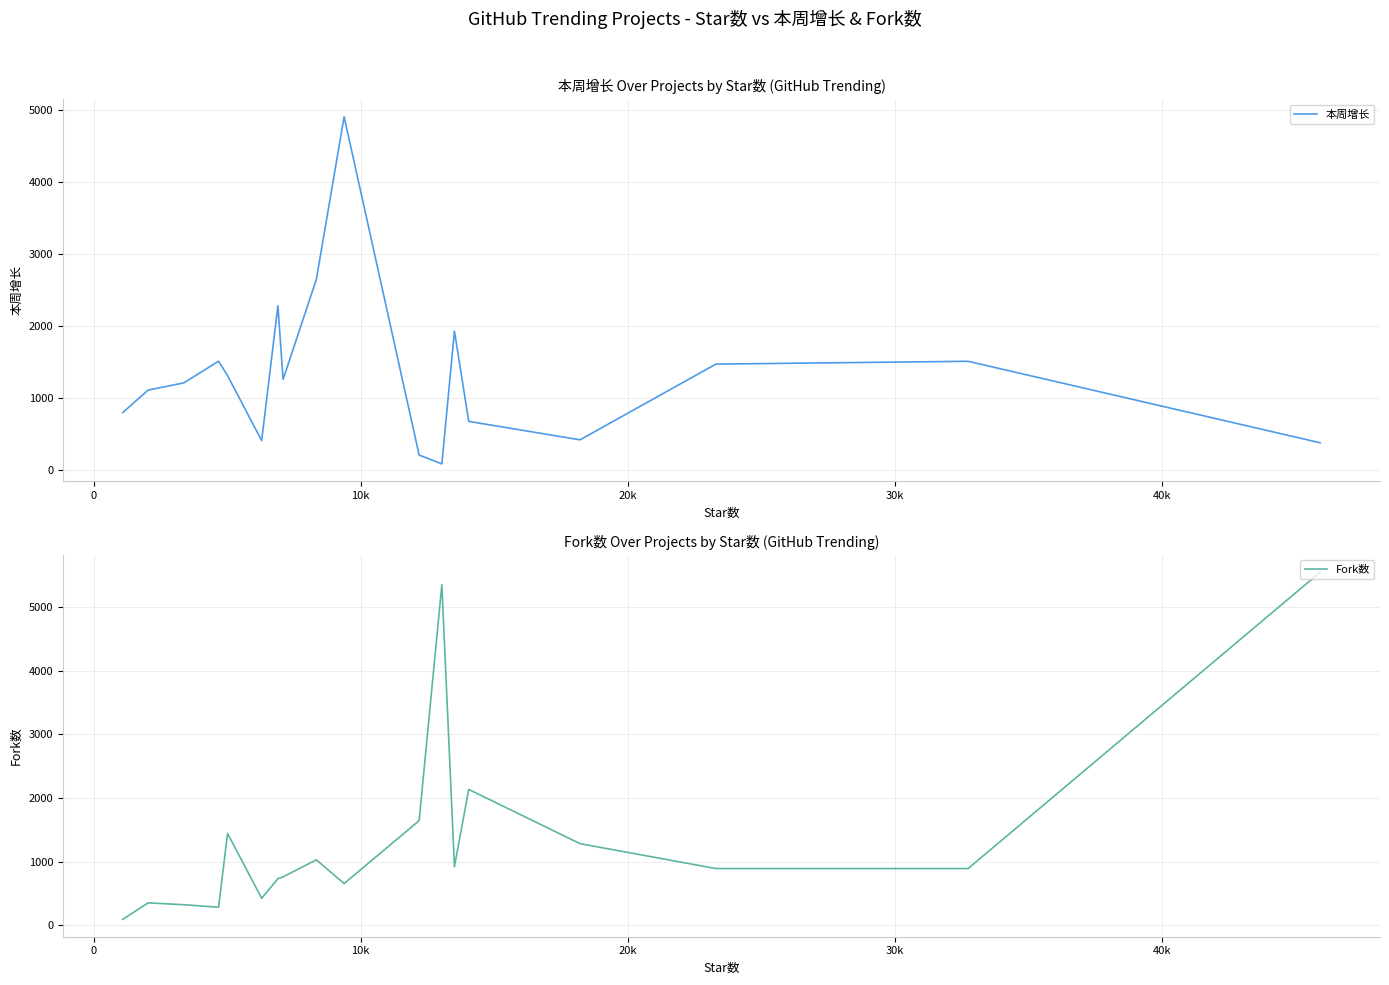

Is the value of Fork数 at 15 greater than the value of 本周增长 at 0?

No